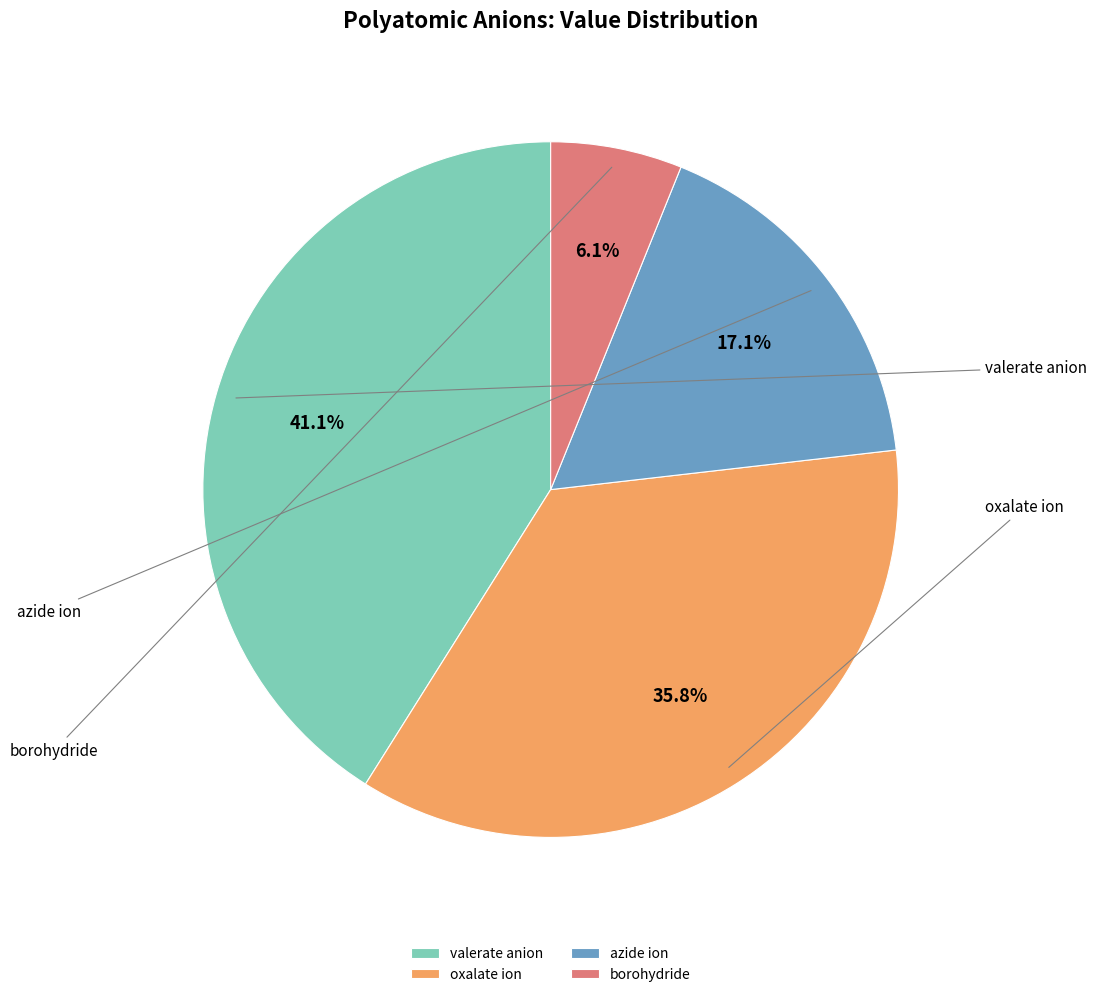

Approximately how many times larger is the value at azide ion compared to valerate anion?

0.4